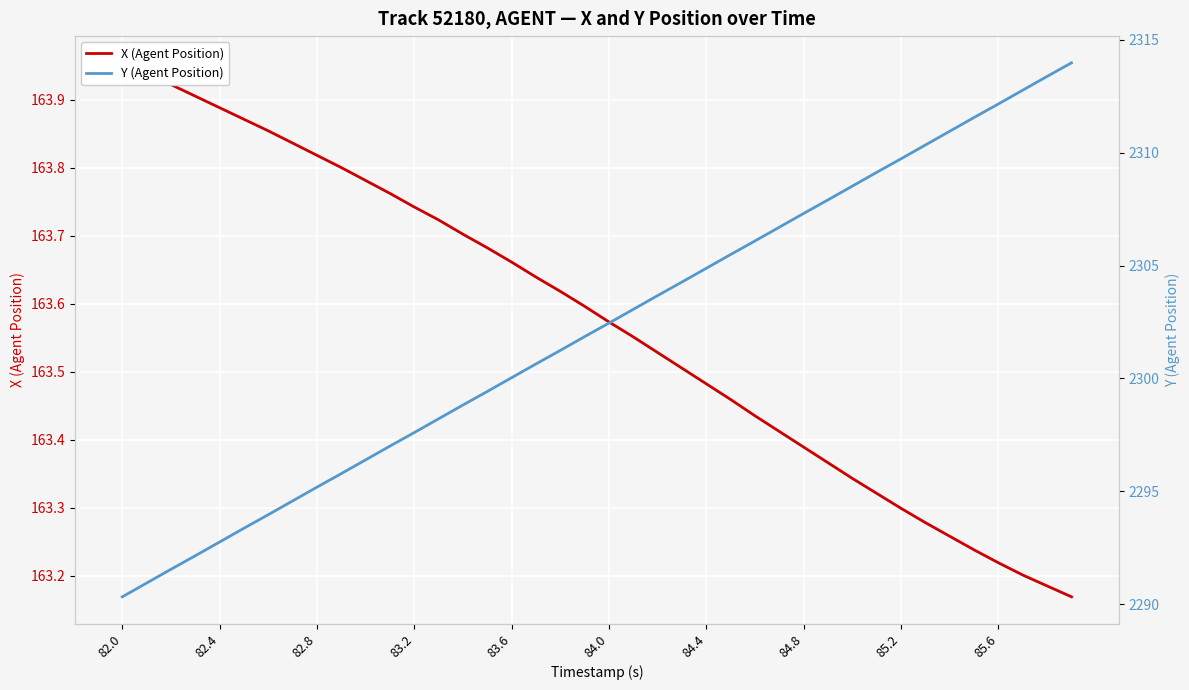

What is the greatest value displayed?

2314.0